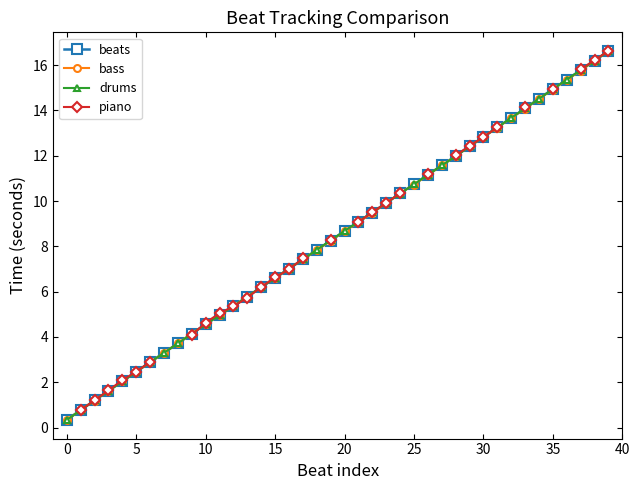

How many lines are shown in the chart?

4